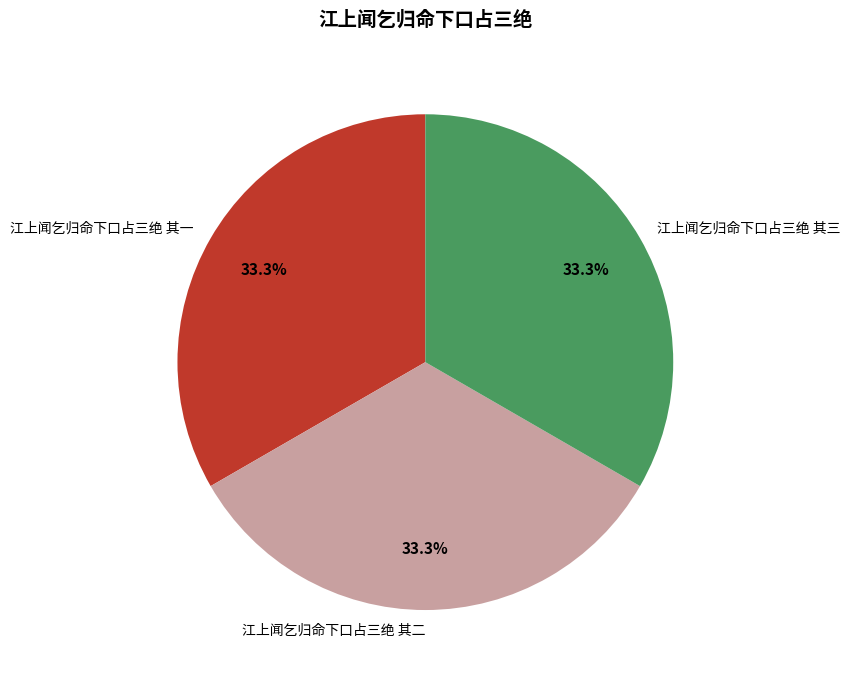

Does 江上闻乞归命下口占三绝 其一 represent more than half of the total?

No